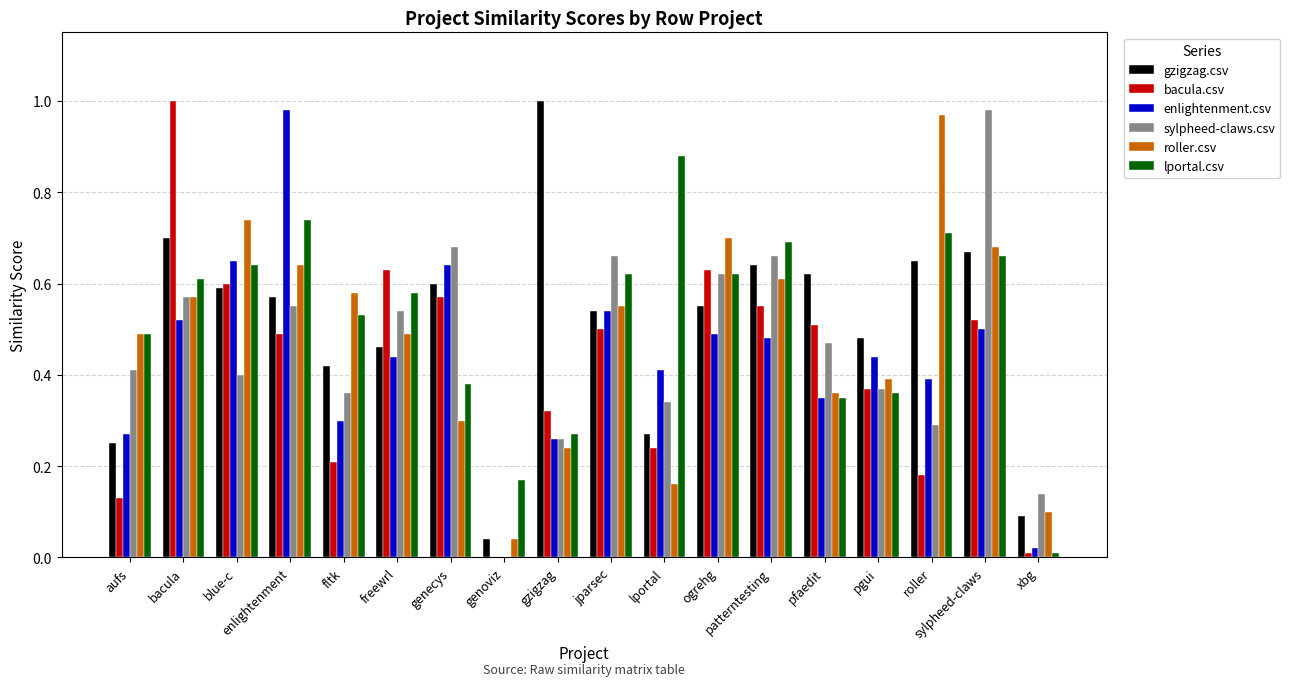

Between aufs and pgui, which series saw the biggest shift?

bacula.csv